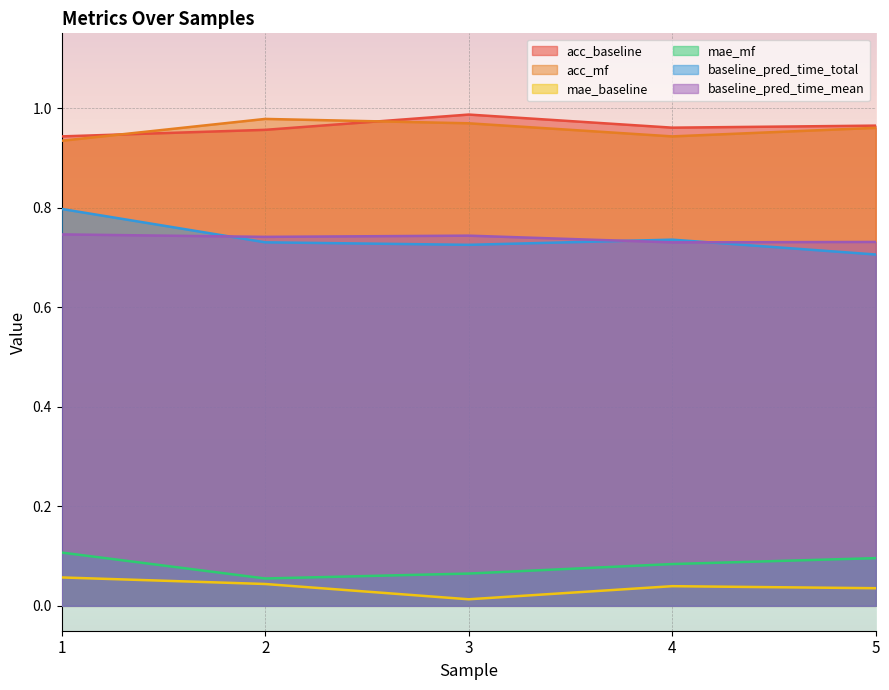

Where is the first local minimum for mae_mf?

2